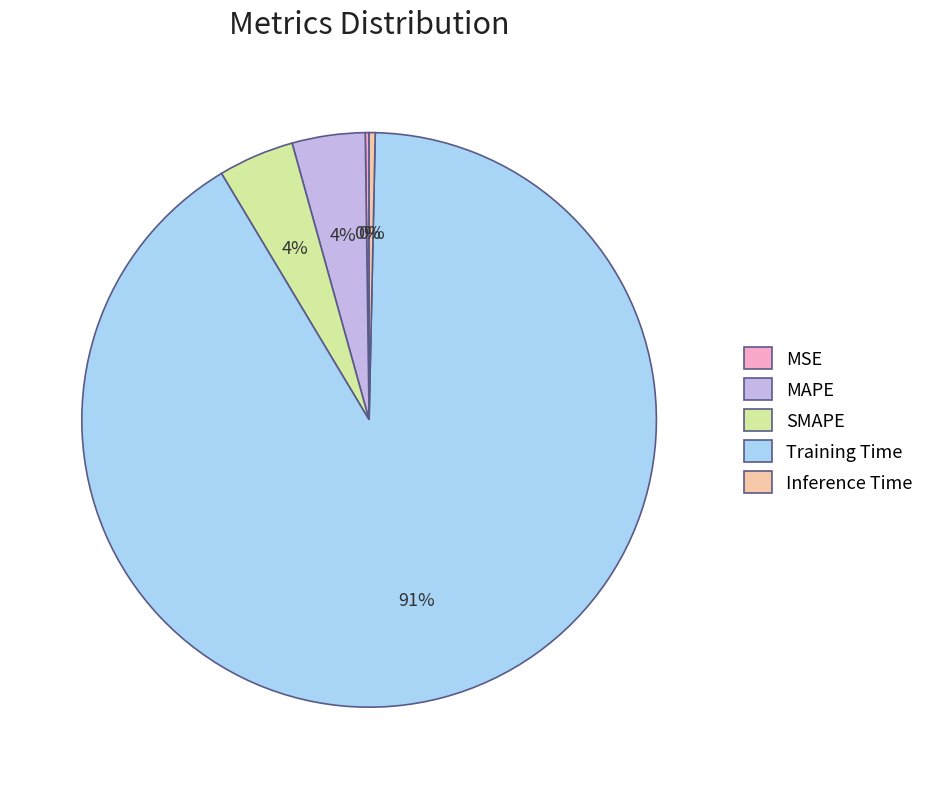

Does Inference Time represent more than half of the total?

No